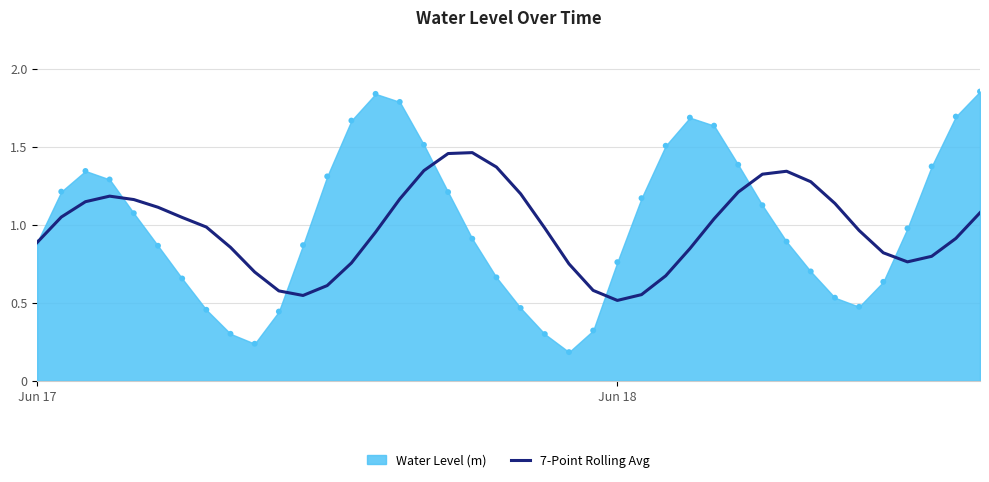

Where is 7-Point Rolling Avg nearest to the value 0?

Jun 18